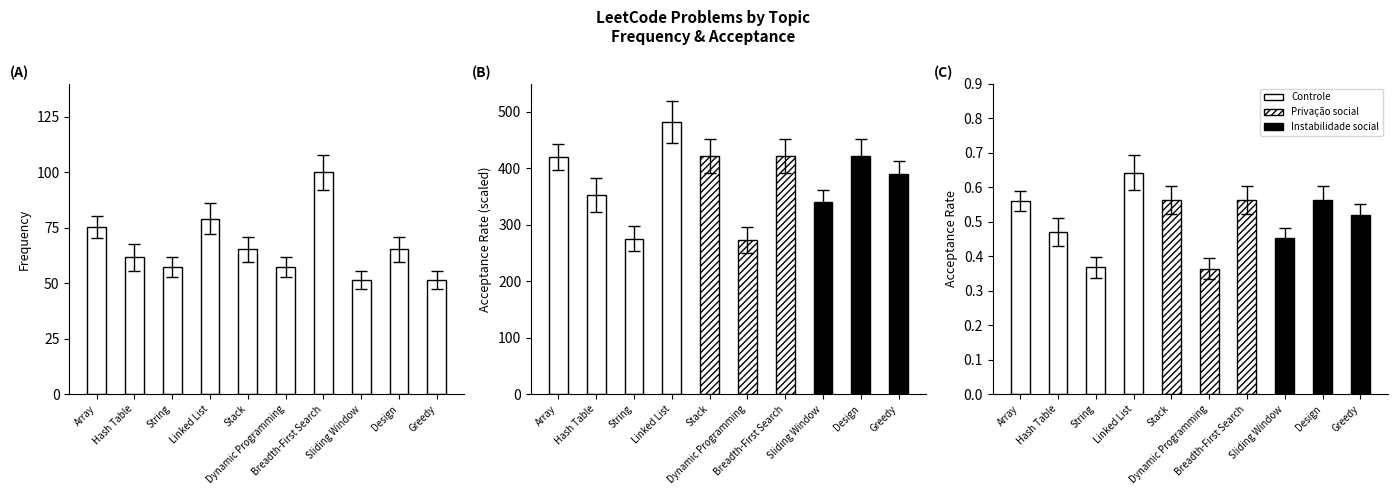

The chart shows a value of 57.2 at Dynamic Programming. True or false?

True